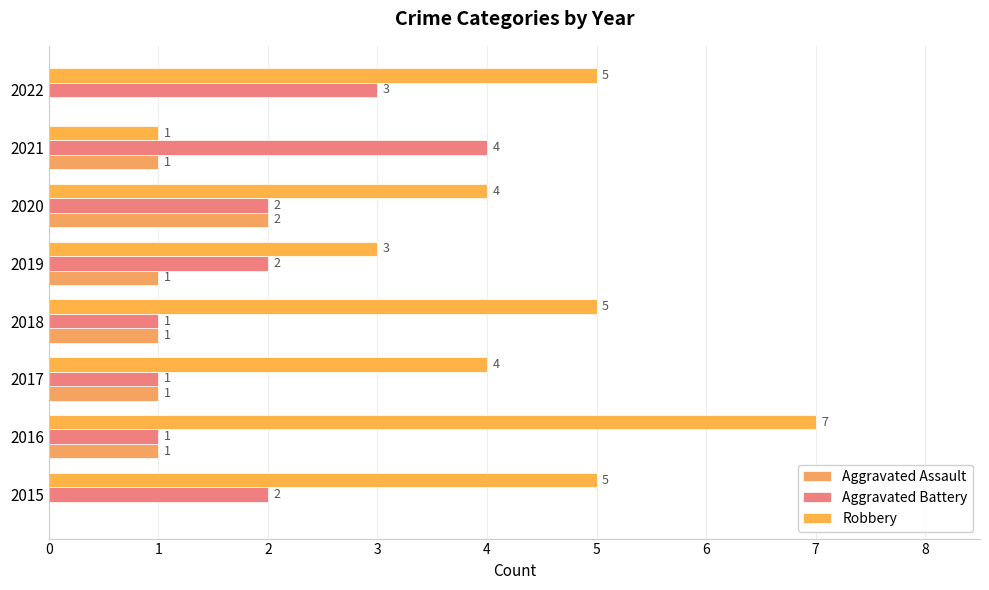

Does the chart contain stacked bars?

No